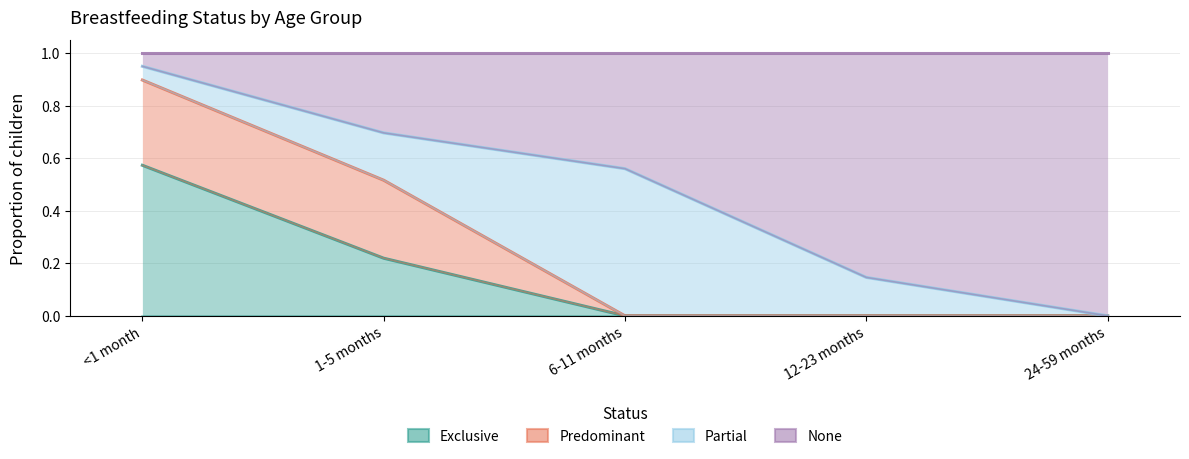

What is the label of the 1st point from the left?

<1 month